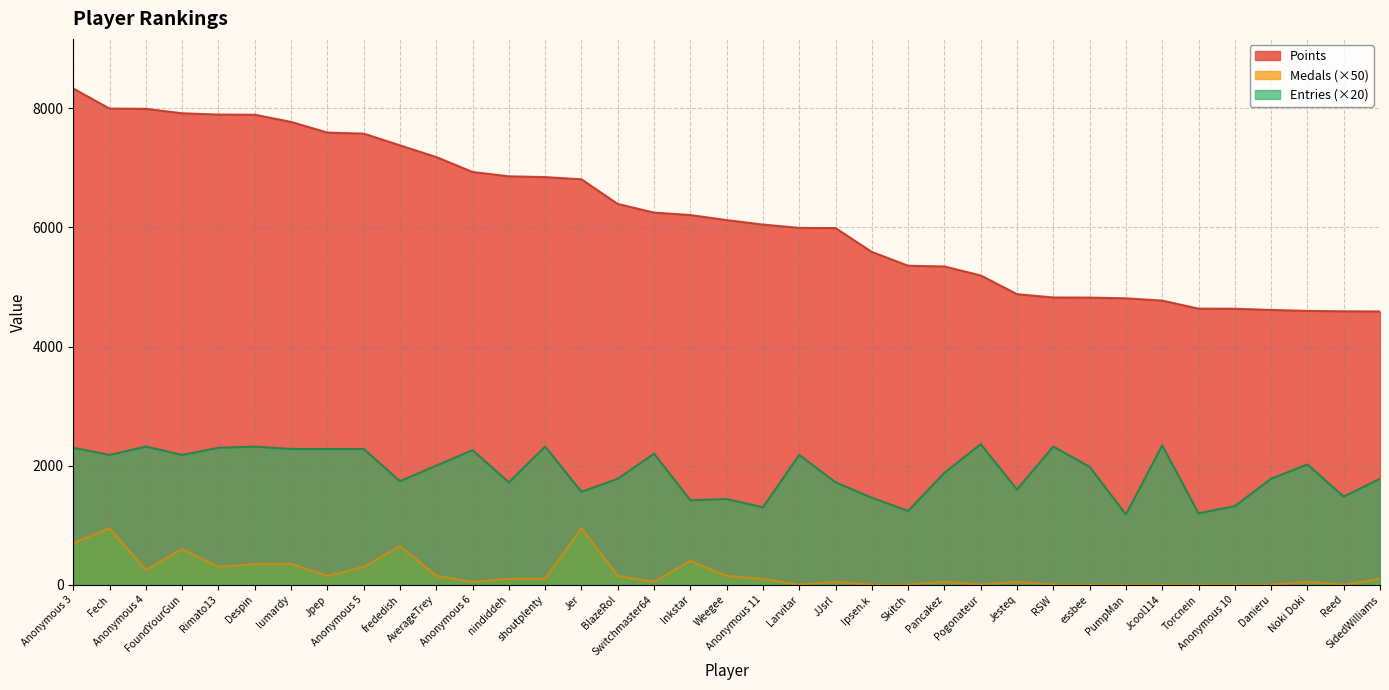

Which has a higher value, Rimato13 or BlazeRol?

Rimato13